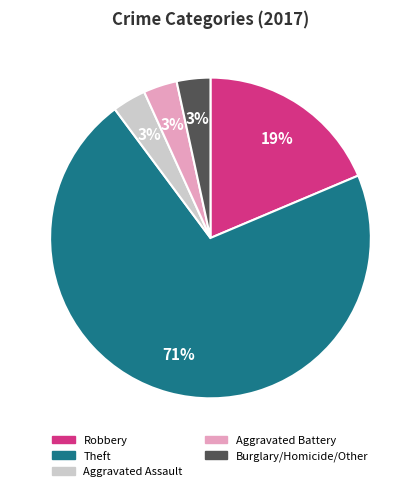

Does any single category account for the majority?

Yes